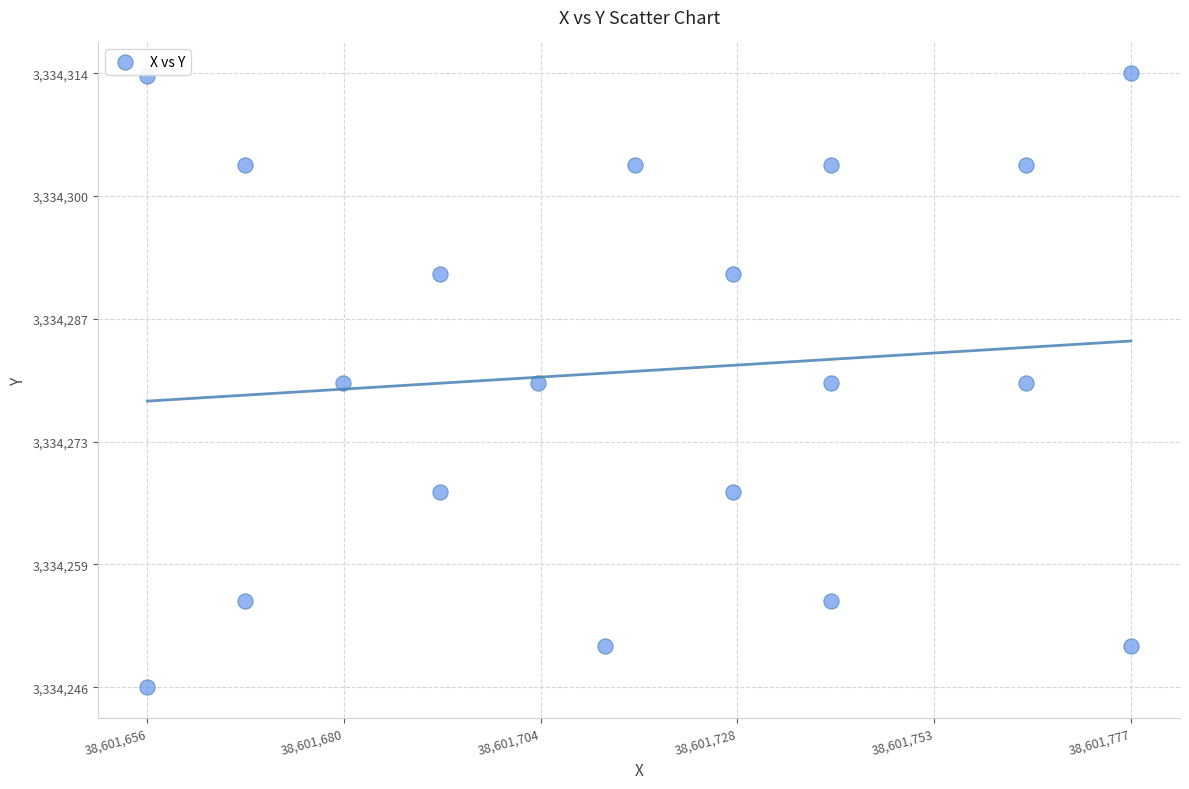

What is the range of Y values (max minus min)?

67.6